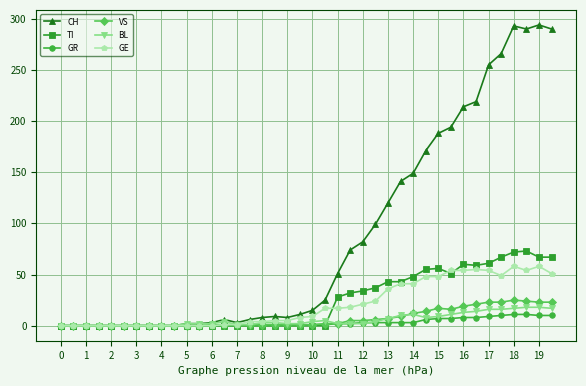

At how many categories does at least one series exceed 104?

14